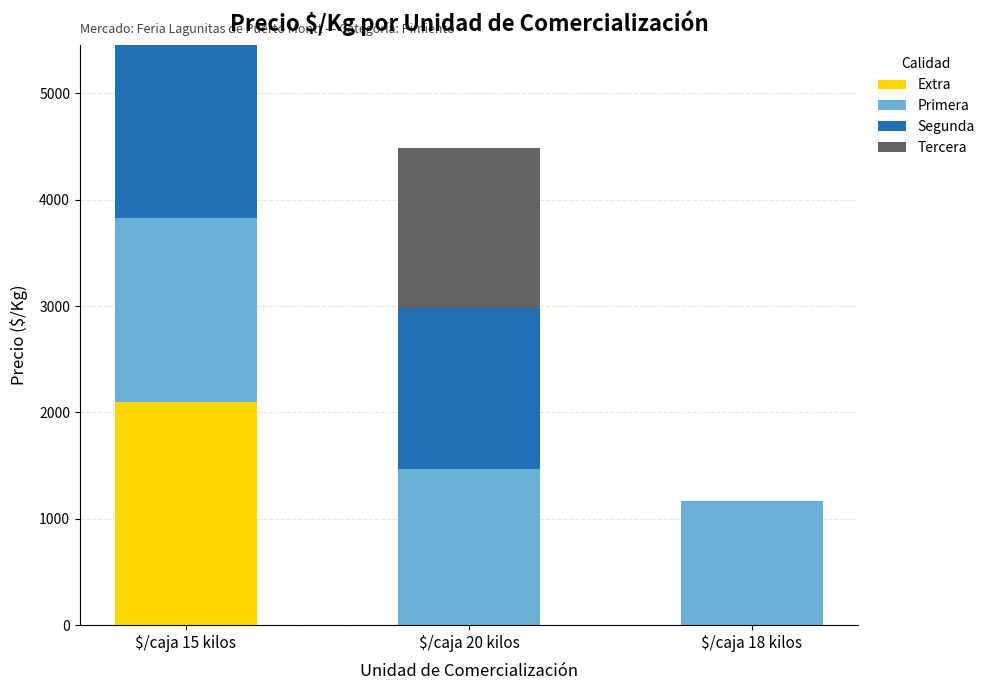

What is the highest value of the Extra series?

2099